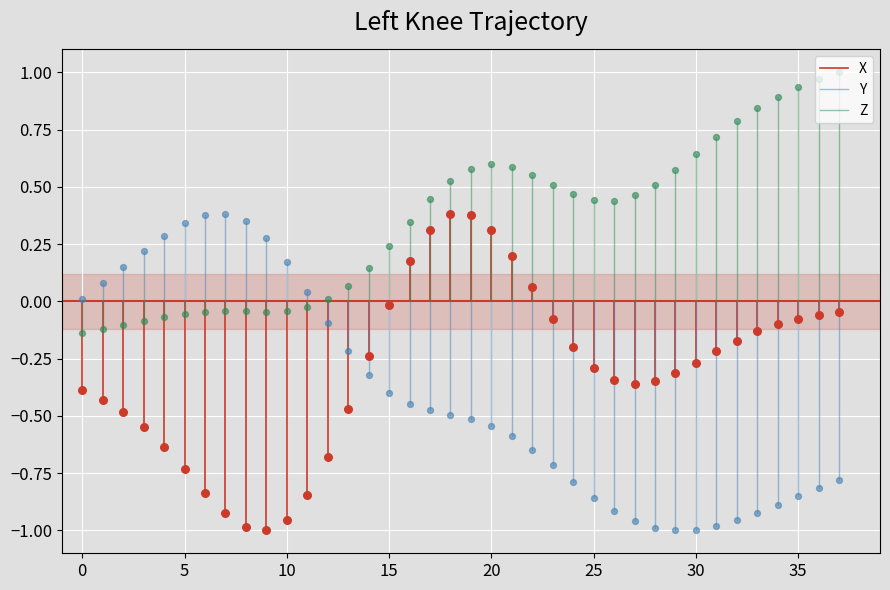

At which category is the sum across all series the highest?

19